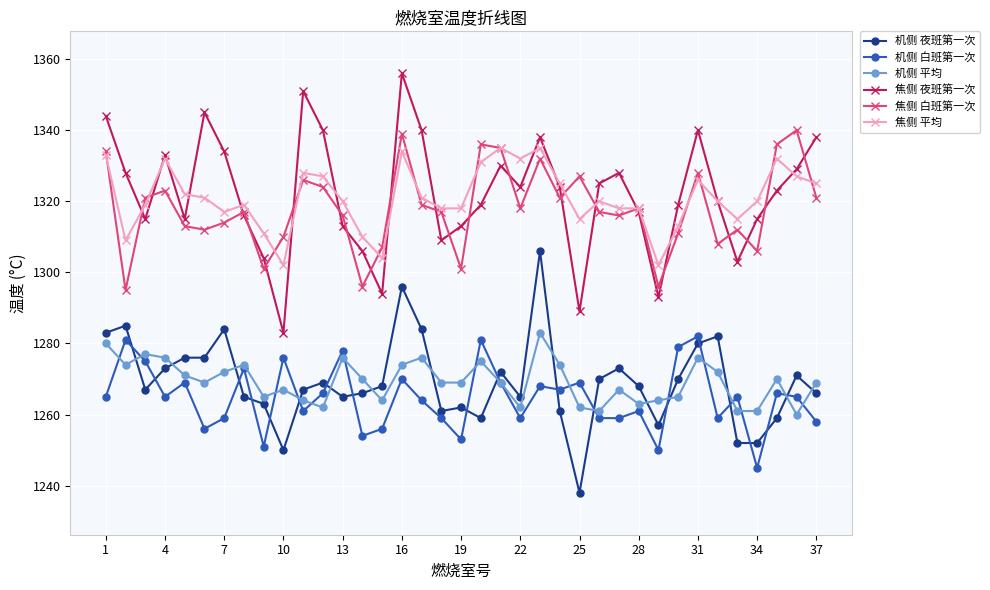

How many categories are shown in the chart?

37